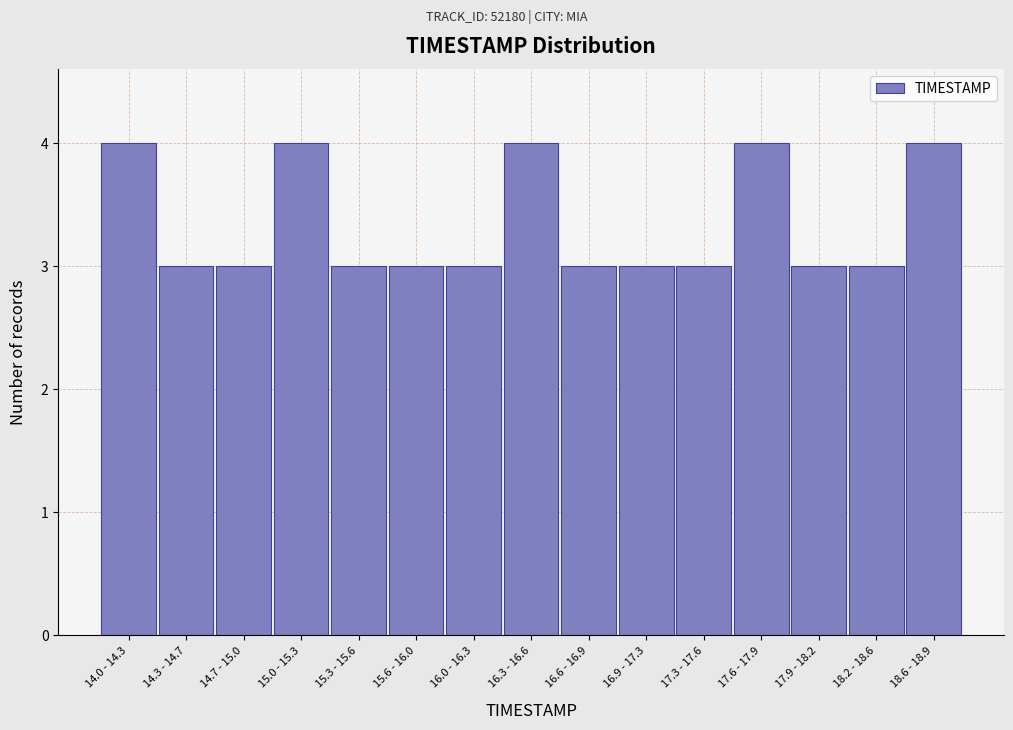

Reading left to right, transcribe all the data shown in this chart.

4	3	3	4	3	3	3	4	3	3	3	4	3	3	4